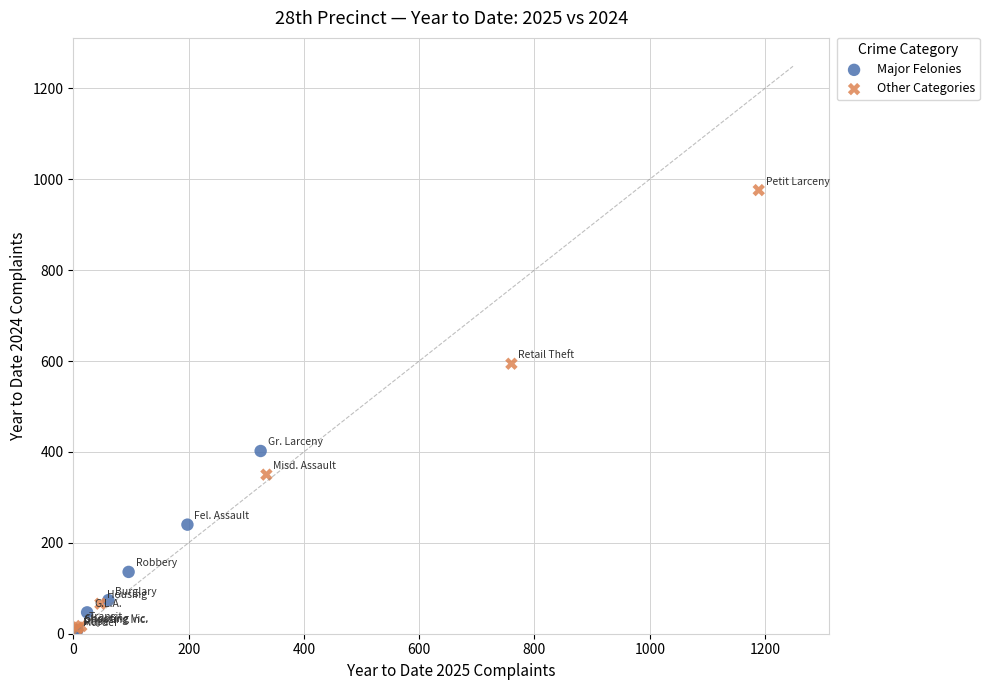

Which series contains the highest Y value?

Other Categories